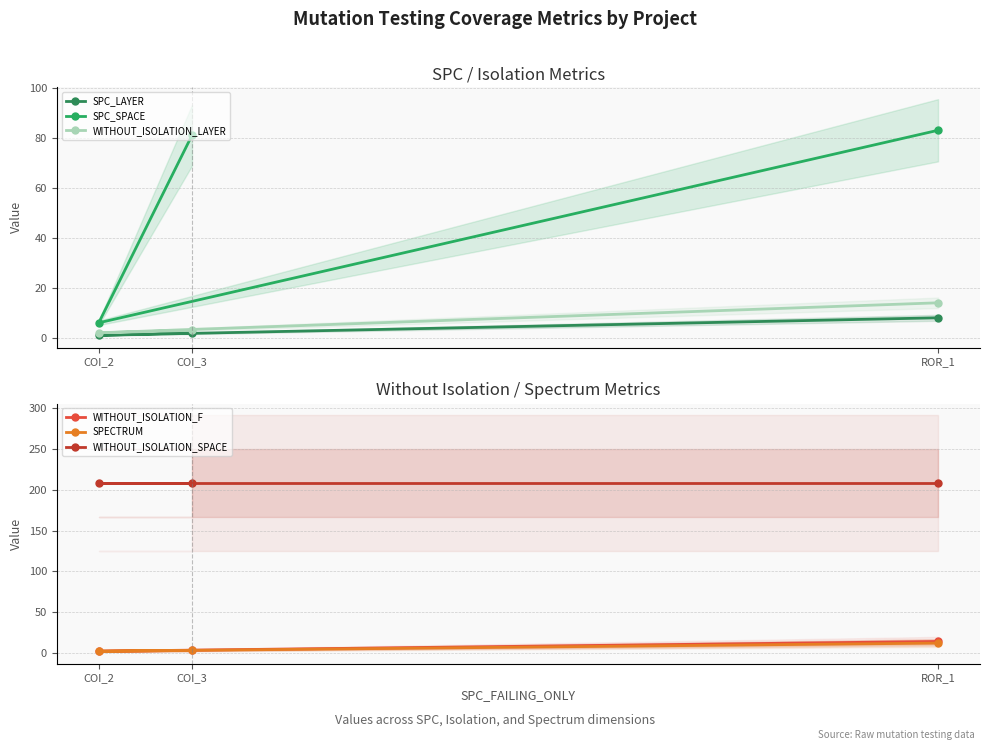

Which series changed the most between COI_3 and ROR_1?

WITHOUT_ISOLATION_LAYER